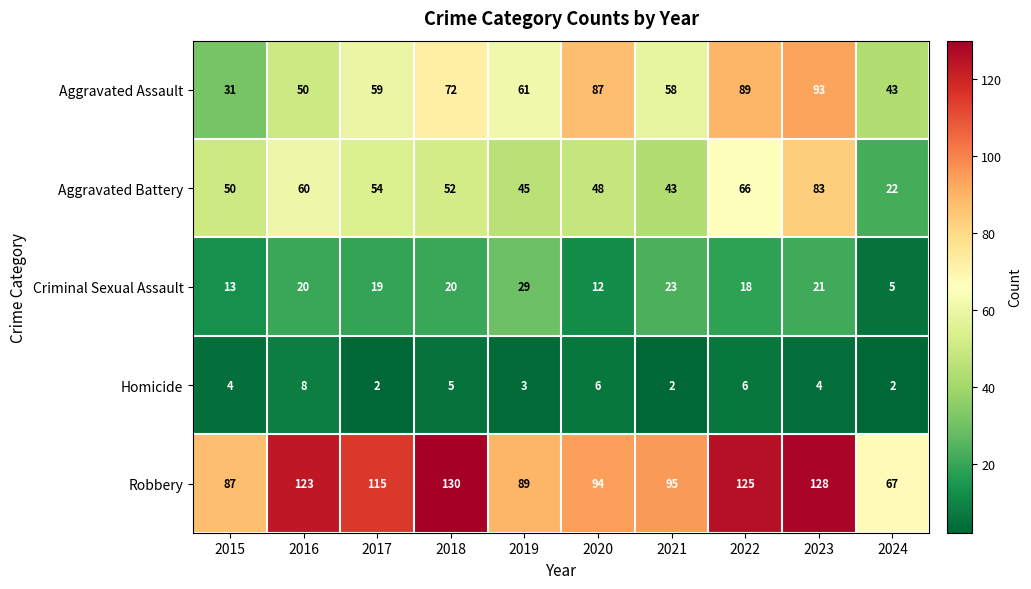

At which category does the chart reach its peak across all series?

2018